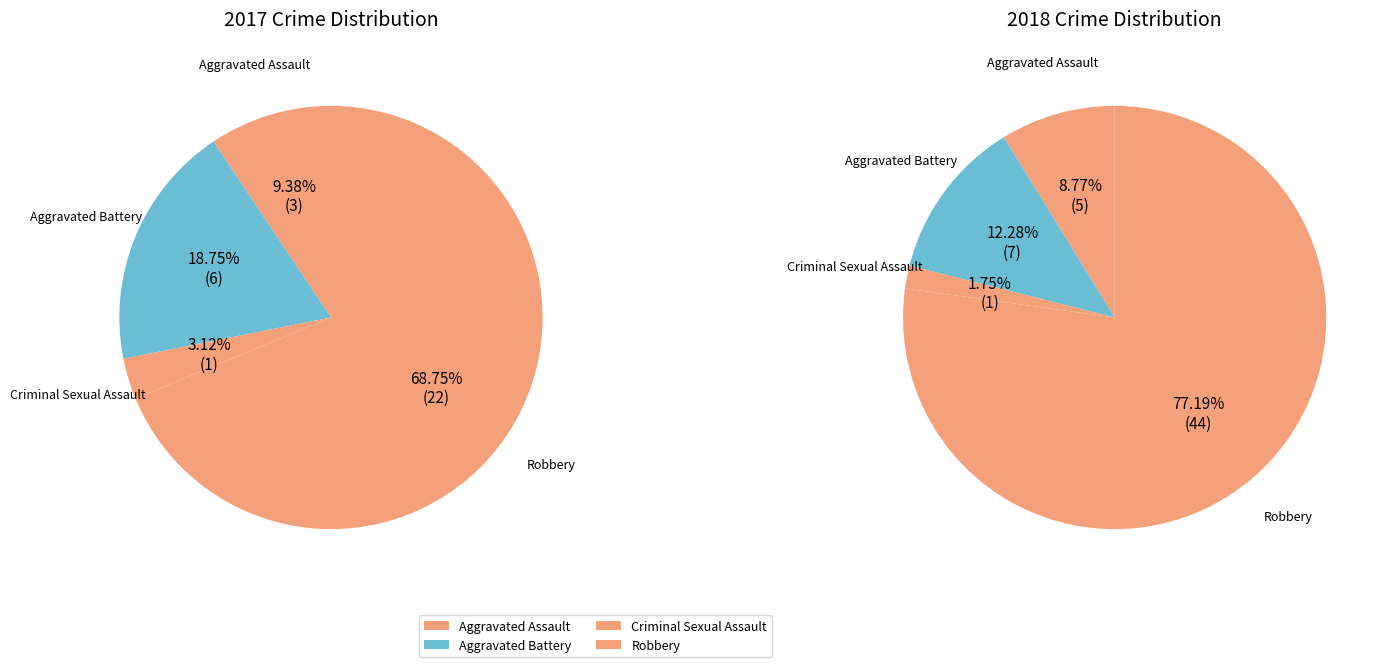

What is the majority slice?

Robbery